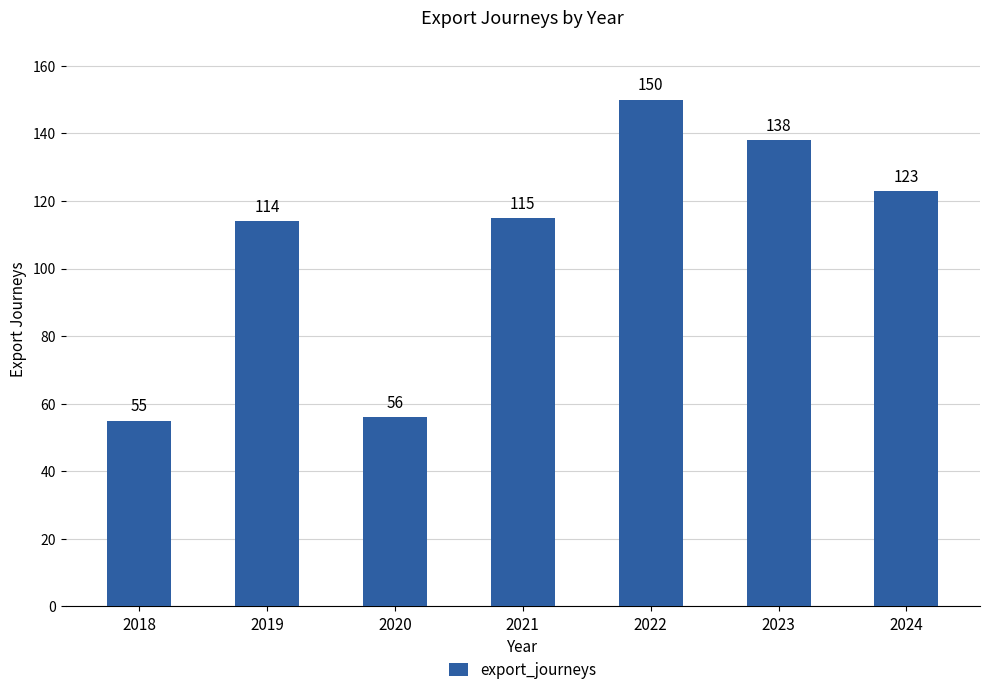

What is the value of the 4th bar from the left?

115